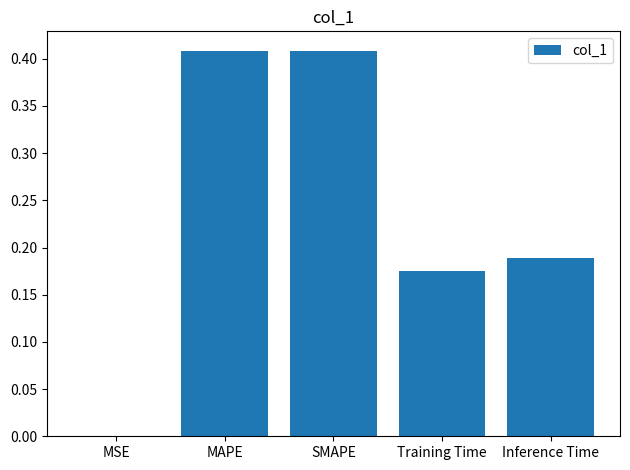

The value at Training Time is 0.1. True or false?

False